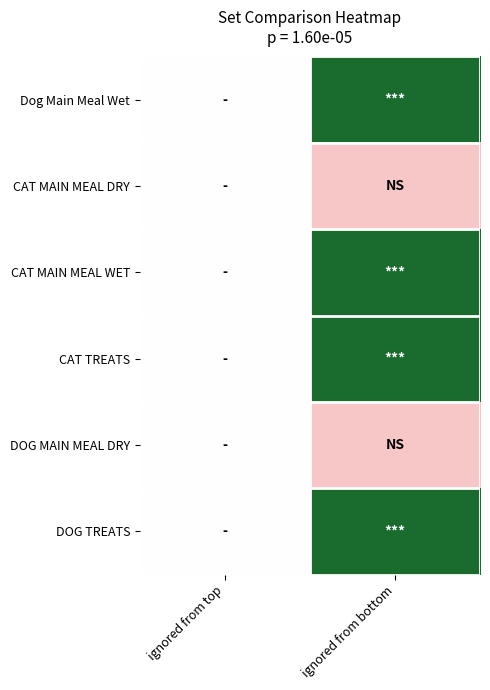

What is the total value across all series at ignored from top?

6